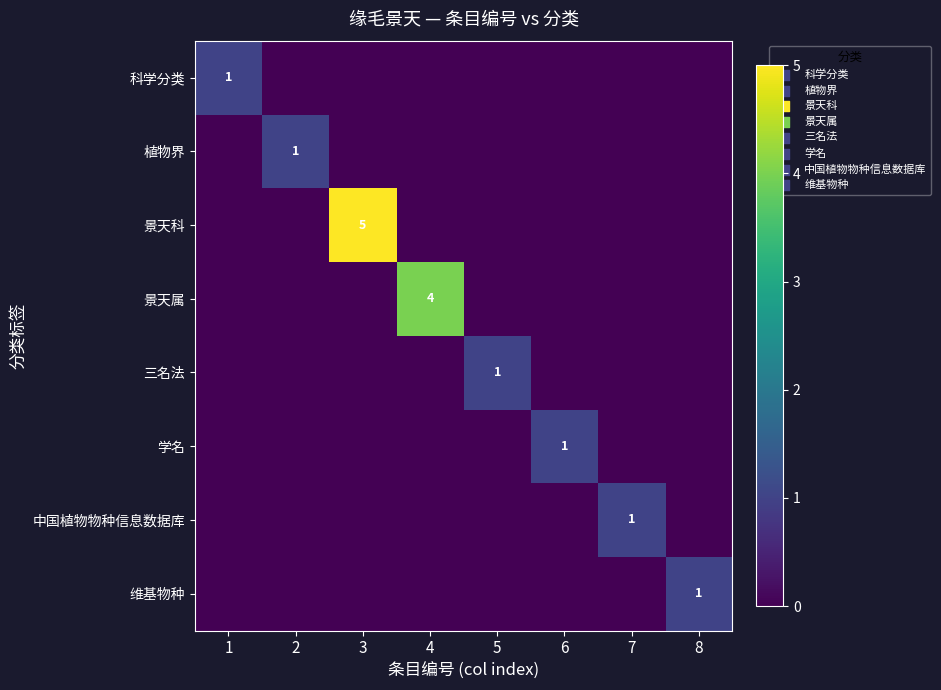

What is the spread (max minus min) of values at 5?

1